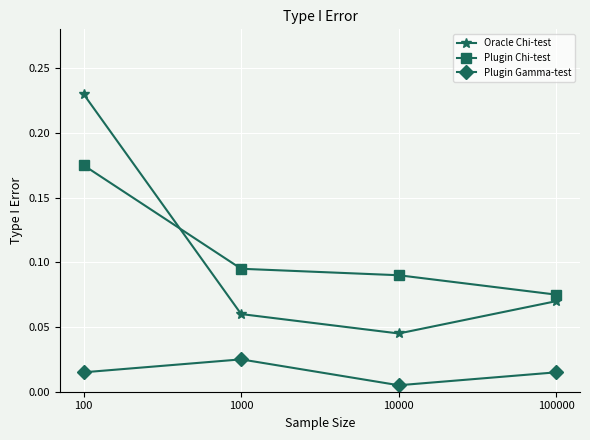

How many interior local valleys does the Oracle Chi-test series have?

1